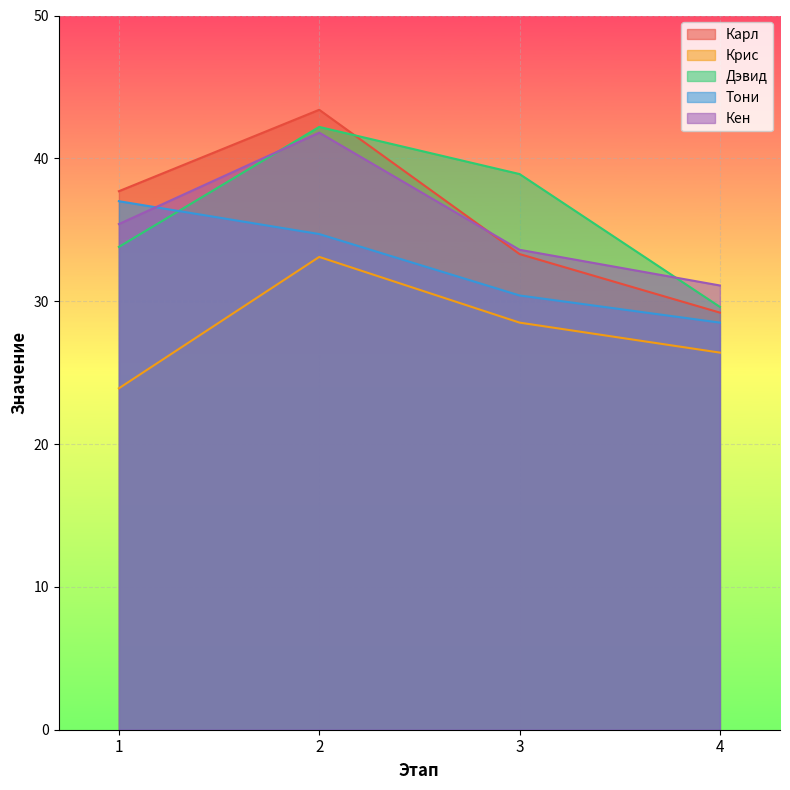

What is the spread (max minus min) of values at 1?

13.8